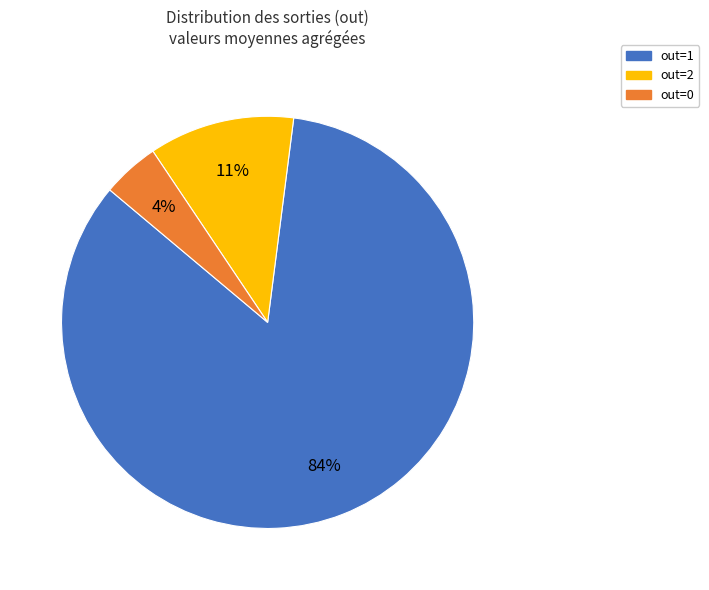

How many segments does this pie chart have?

3